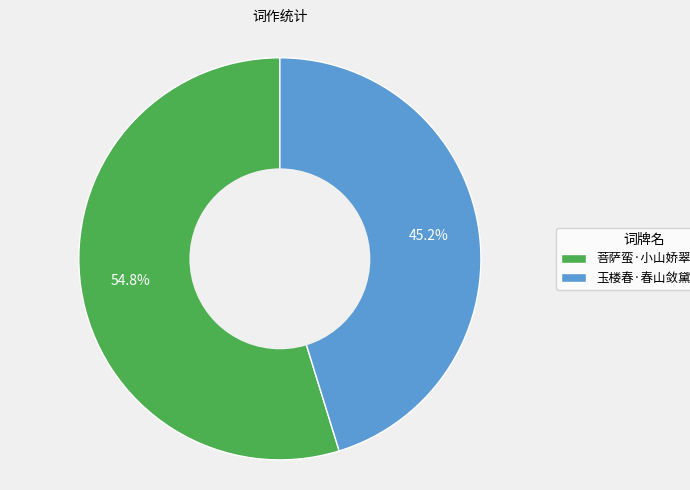

Approximately how many times larger is the value at 玉楼春·春山敛黛低歌扇 compared to 菩萨蛮·小山娇翠低歌扇?

0.8